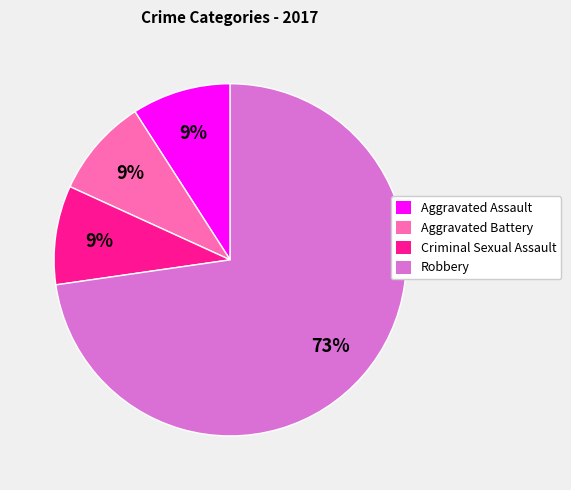

The Aggravated Assault slice represents 21% of the pie. True or false?

False